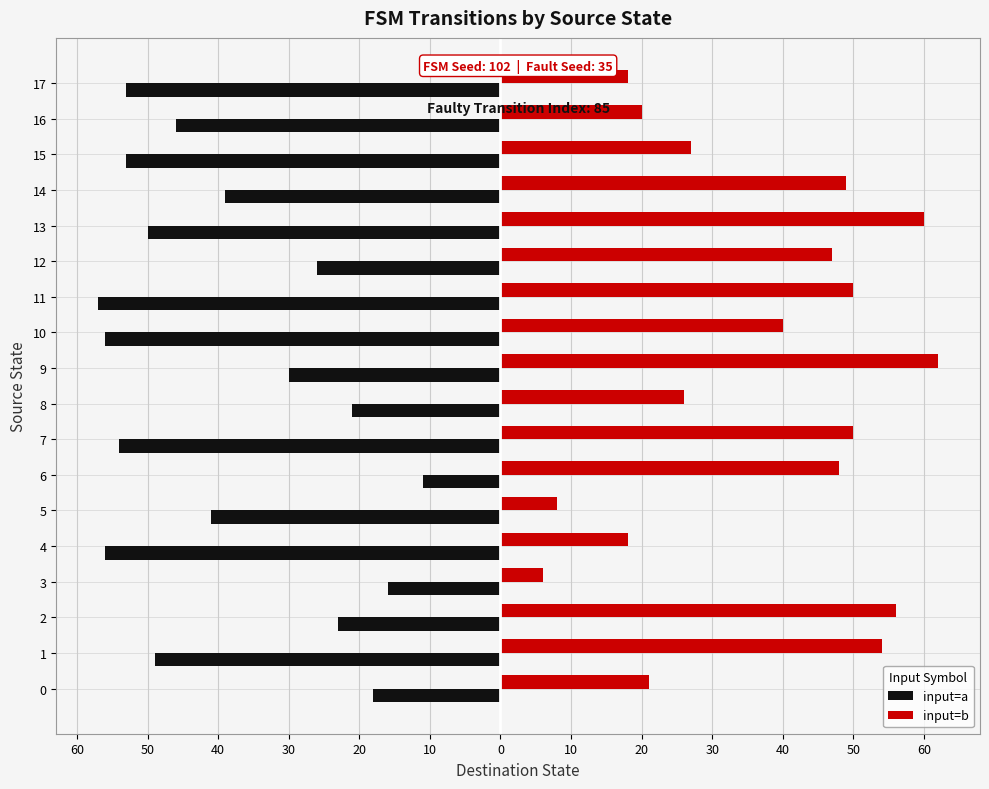

What are all the series names shown in the legend?

input=a, input=b